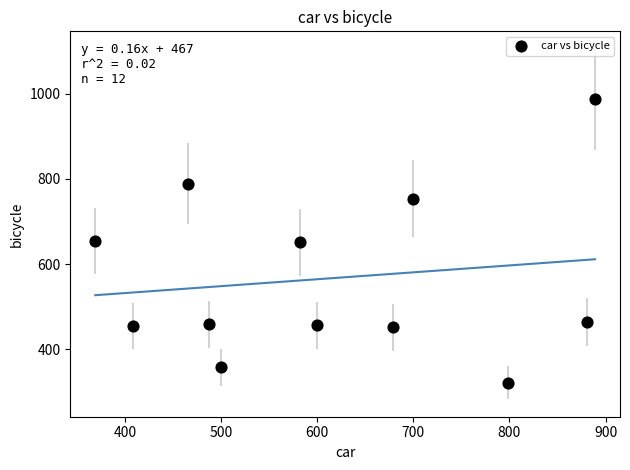

What is the average Y value?

566